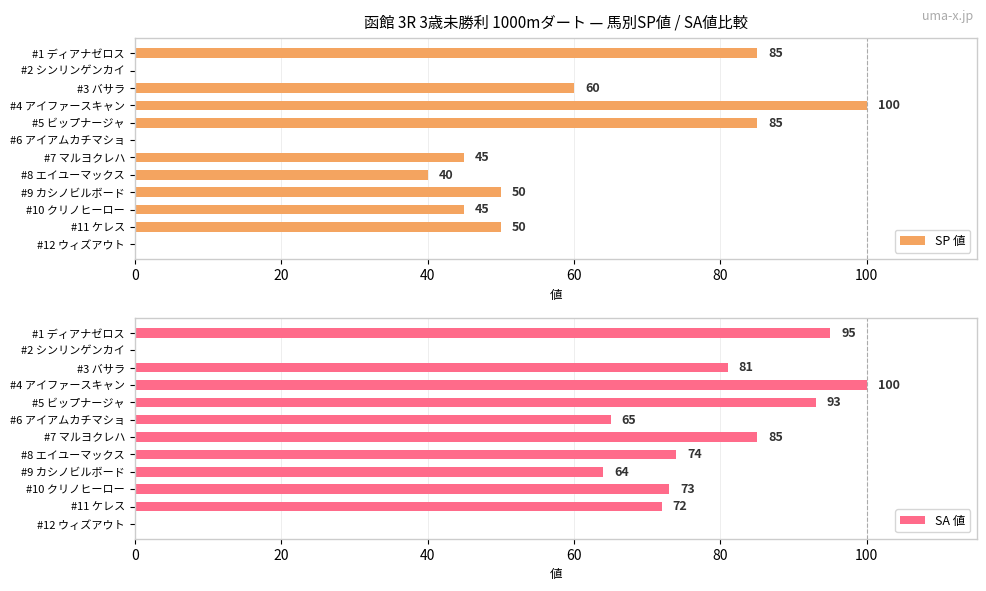

What is the greatest value displayed?

100